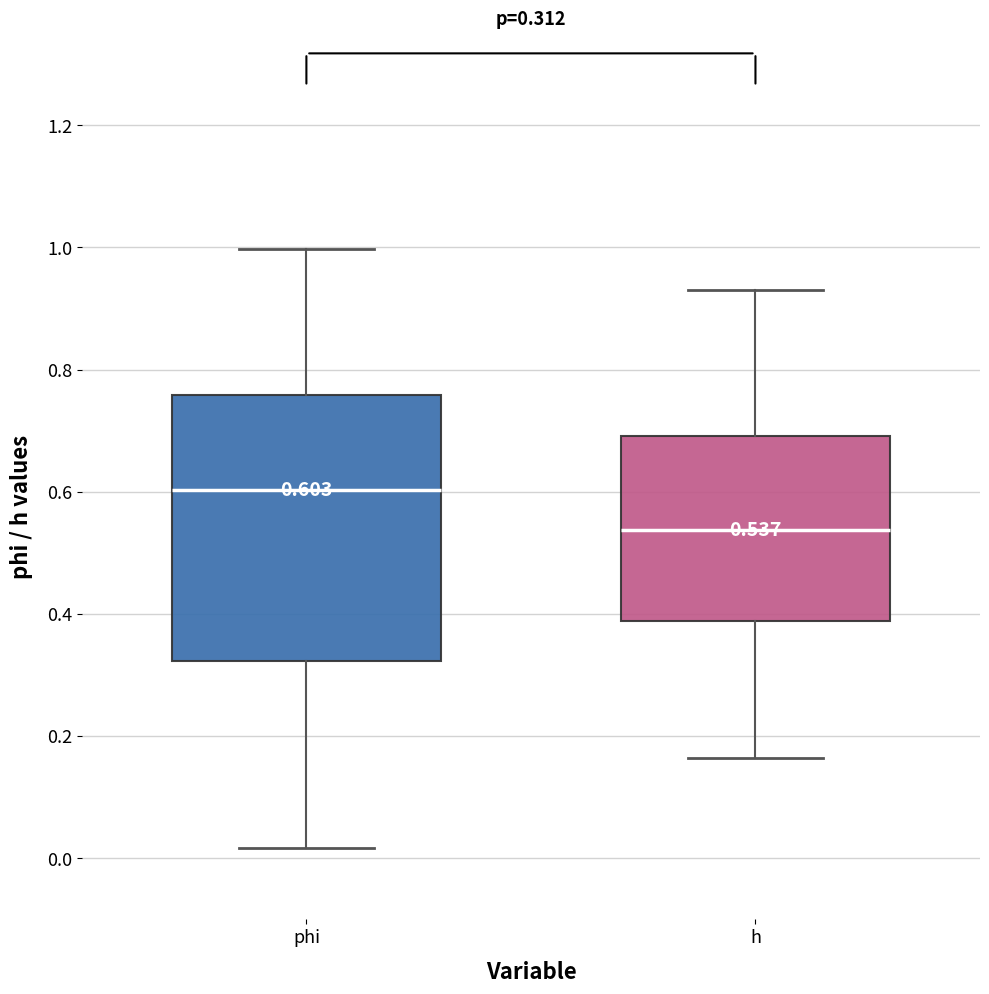

Comparing the boxes themselves (not the whiskers), which one is the tallest?

phi